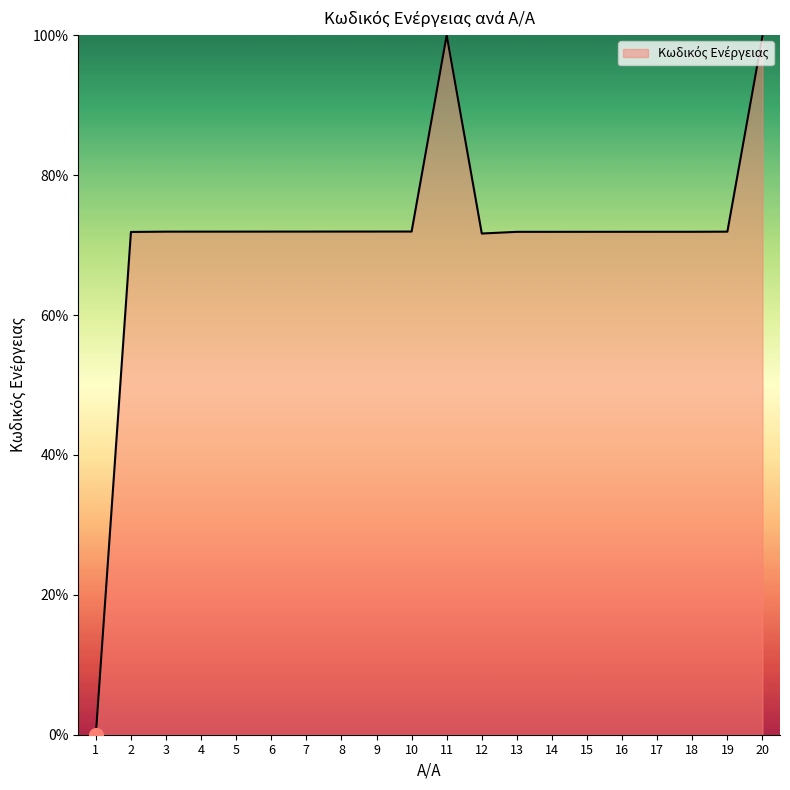

At which category does the chart reach its minimum across all series?

1